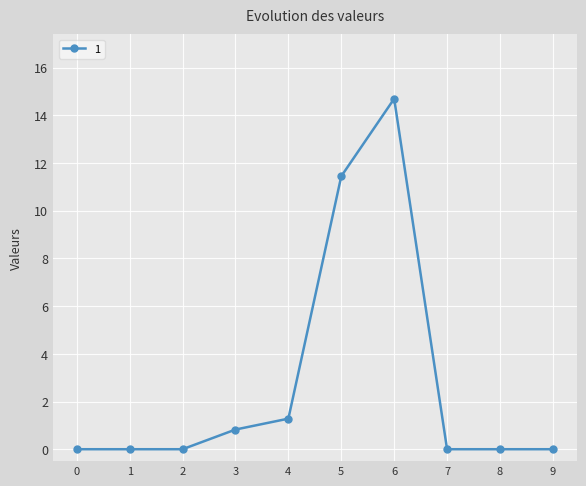

True or false: the data has more than 2 interior local peaks.

False